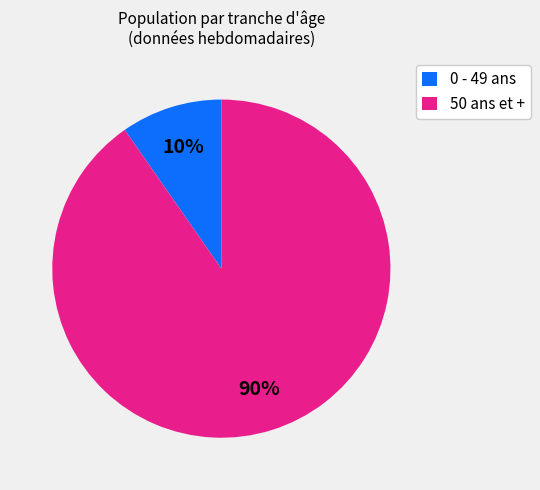

To the nearest percent, what is the combined percentage of 50 ans et + and 0 - 49 ans?

100%